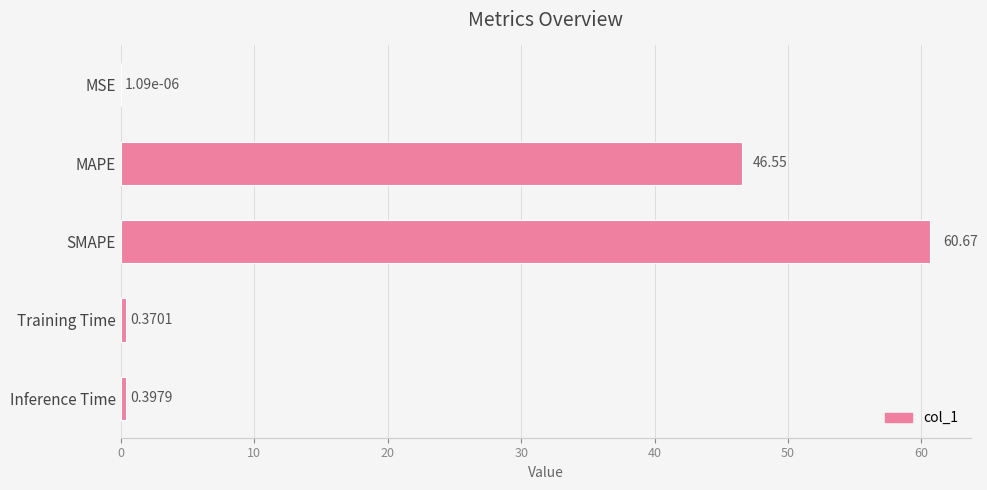

At which label is the value closest to 30?

MAPE